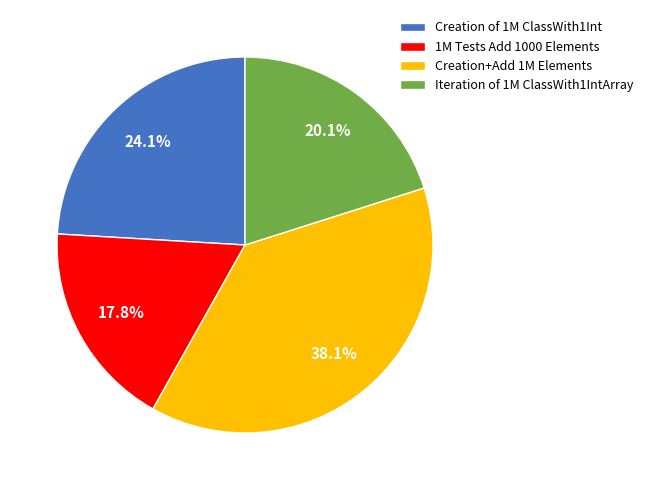

Count the number of slices in the pie.

4